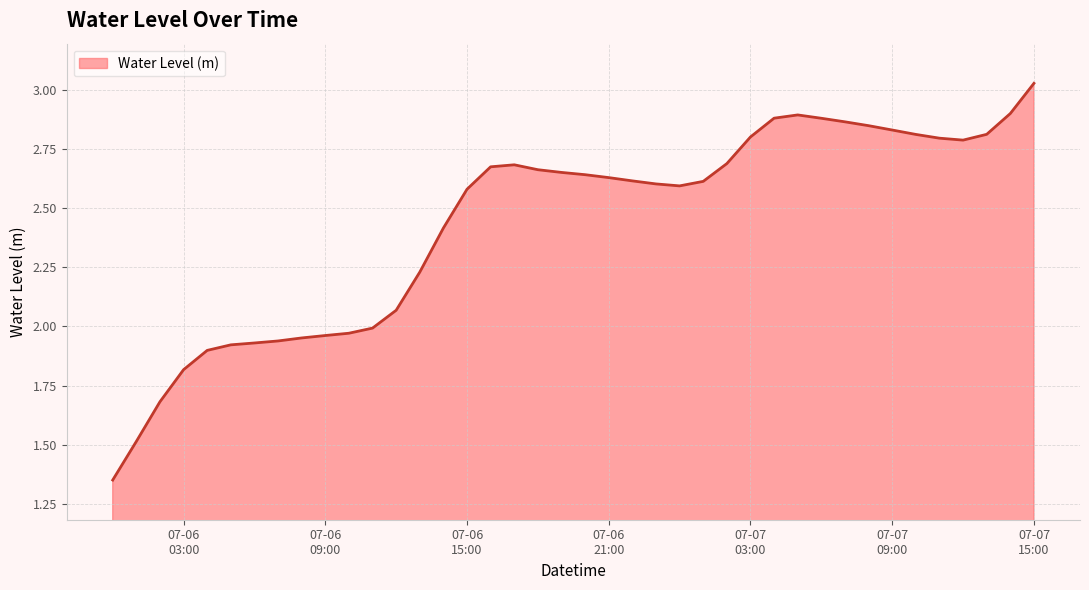

What is the difference between the maximum and minimum values?

1.7